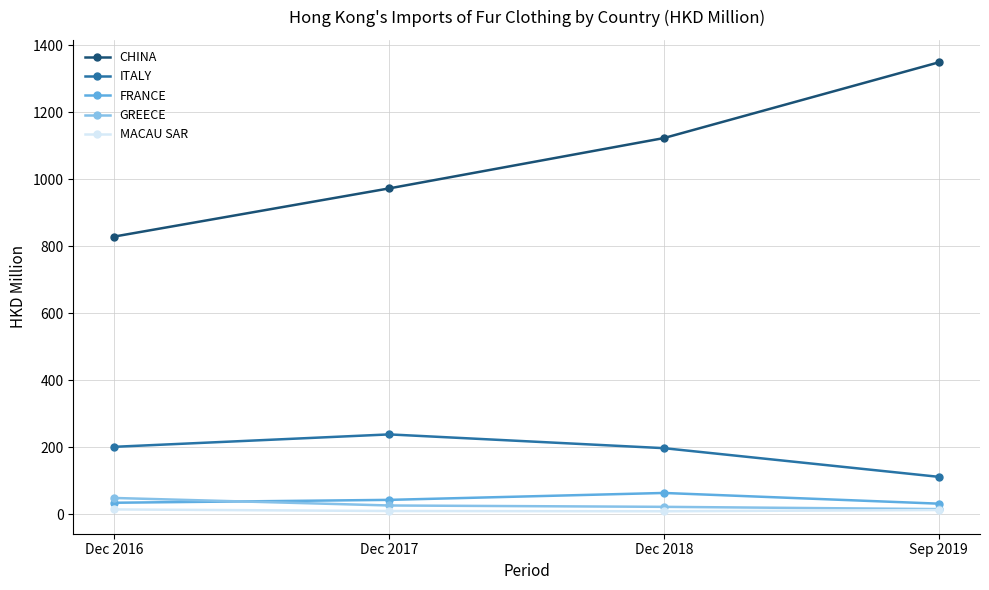

The value of FRANCE at Dec 2017 is 43.6. True or false?

True